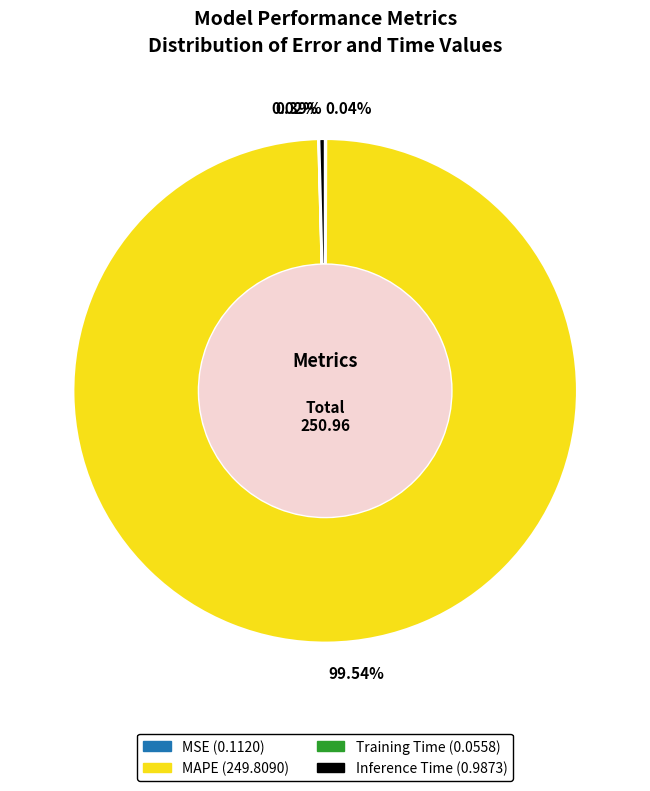

Is there a majority slice in this chart?

Yes